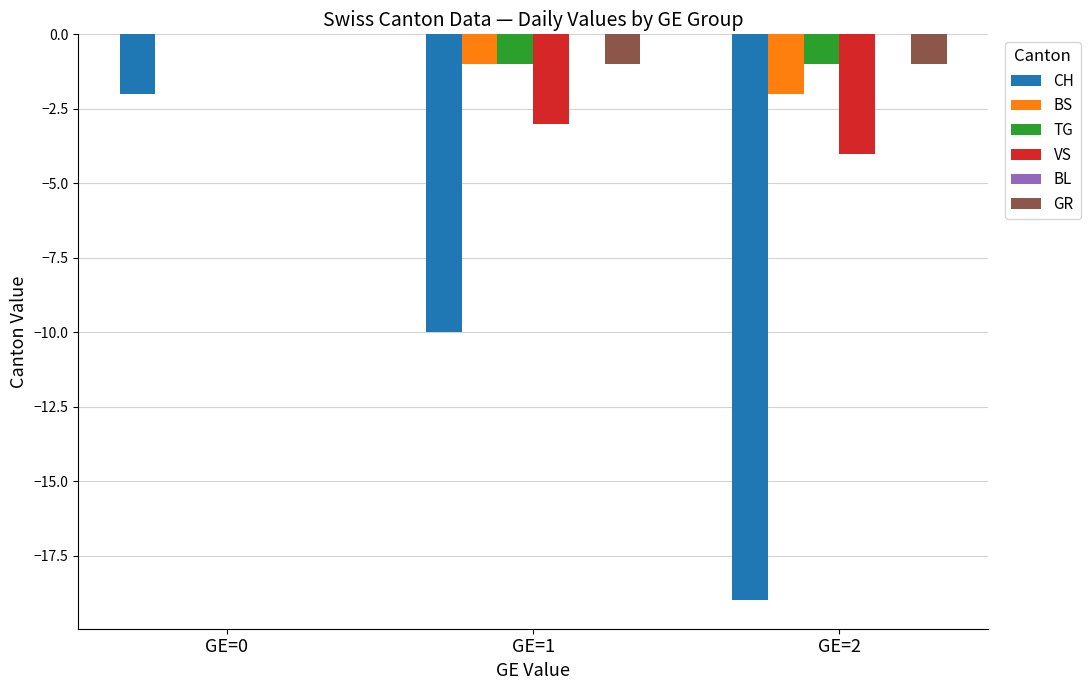

What is the total value across all series at GE=2?

-27